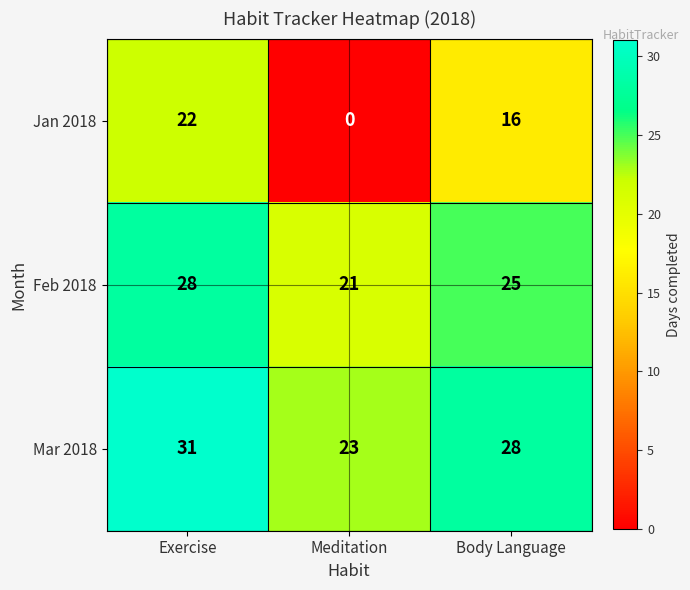

Reading left to right, extract all data points from this chart.

Jan 2018: 22	0	16
Feb 2018: 28	21	25
Mar 2018: 31	23	28